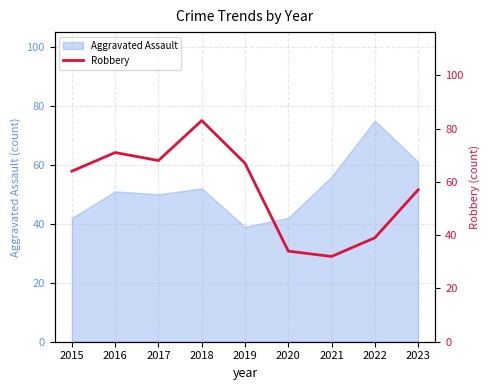

The Aggravated Assault series shows 104 at 2022. True or false?

False